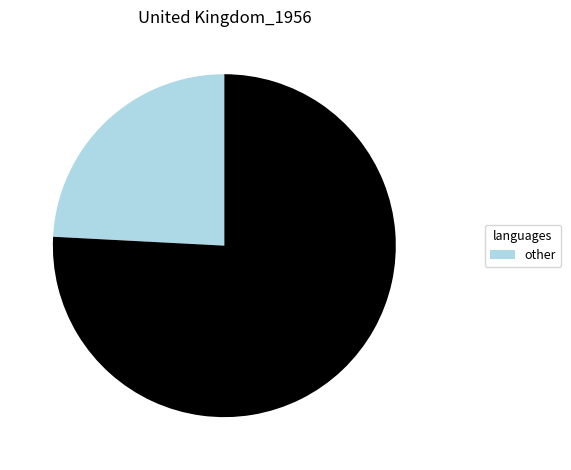

Does any single category account for the majority?

Yes